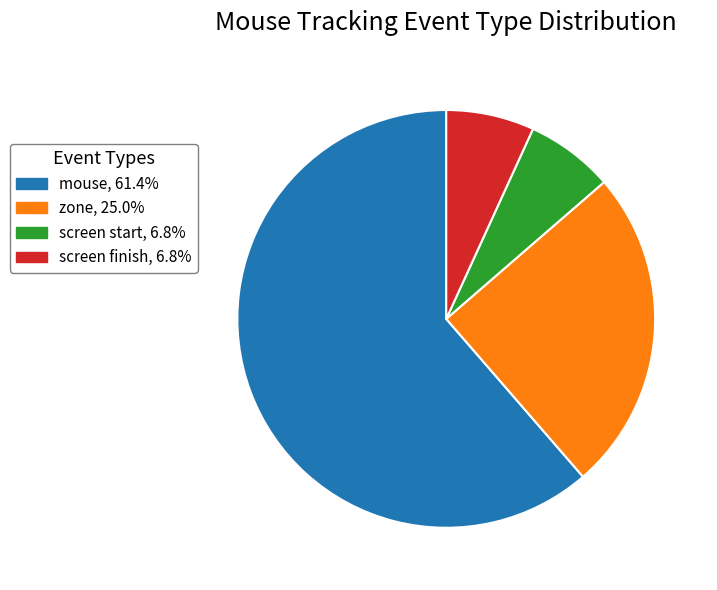

Is the sum of screen finish, 6.8% and mouse, 61.4% greater than half?

Yes